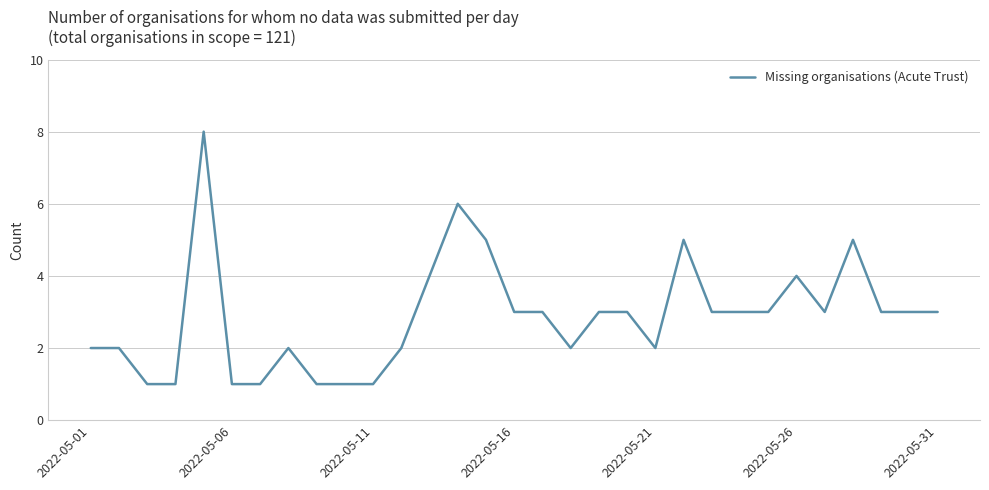

What is the greatest value displayed?

8